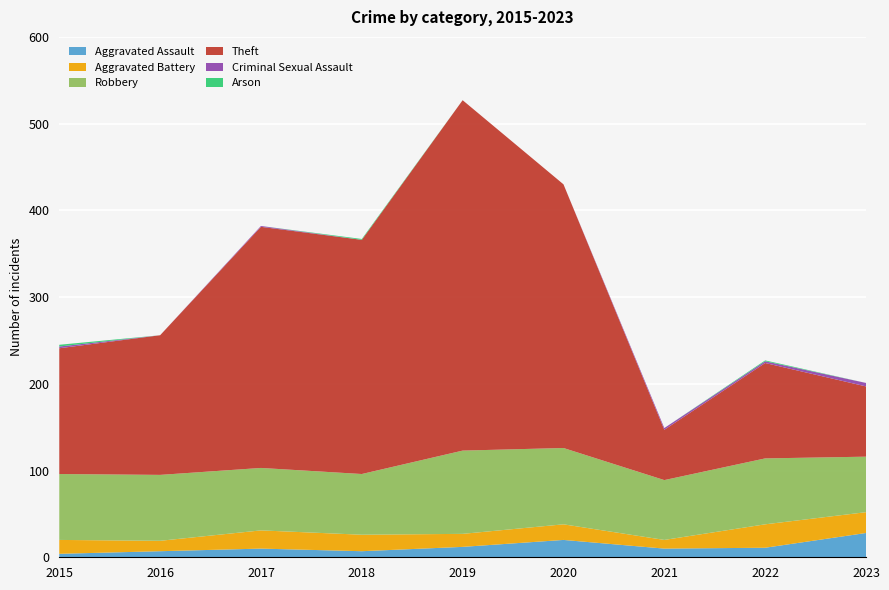

Reading left to right, what are all the values shown in this chart?

Aggravated Assault: 4	7	10	7	12	20	10	11	28
Aggravated Battery: 16	12	21	19	15	18	10	27	24
Robbery: 76	76	72	70	96	88	69	76	64
Theft: 145	161	278	270	404	304	58	110	81
Criminal Sexual Assault: 2	0	1	0	0	0	2	2	4
Arson: 2	0	0	1	0	0	0	1	0